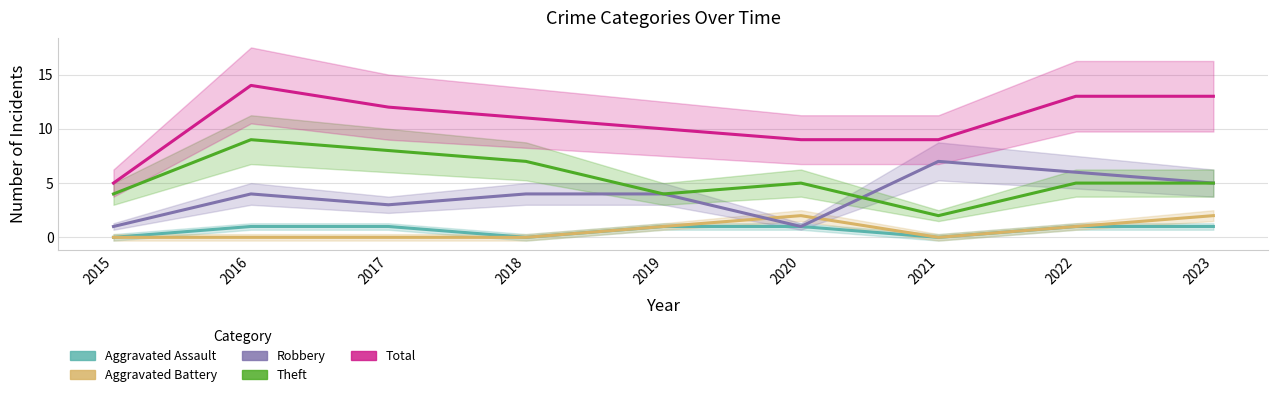

At 2018, list the series in order from smallest to largest.

Aggravated Assault, Aggravated Battery, Robbery, Theft, Total